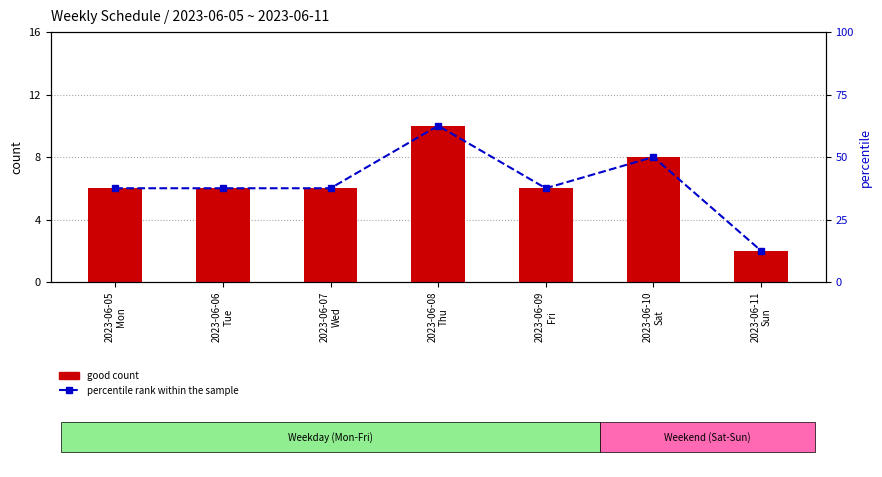

How many data points in good count are above 6?

2